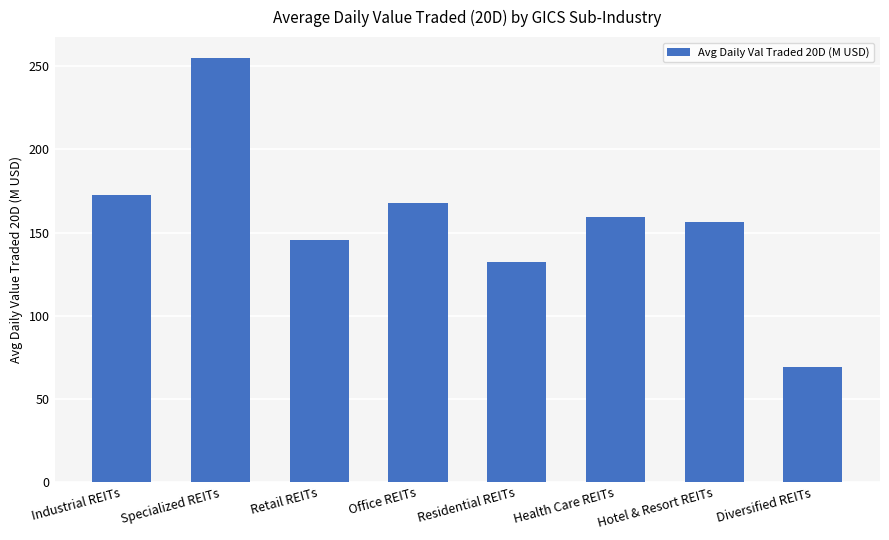

What is the difference between the values at Health Care REITs and Hotel & Resort REITs?

2.8